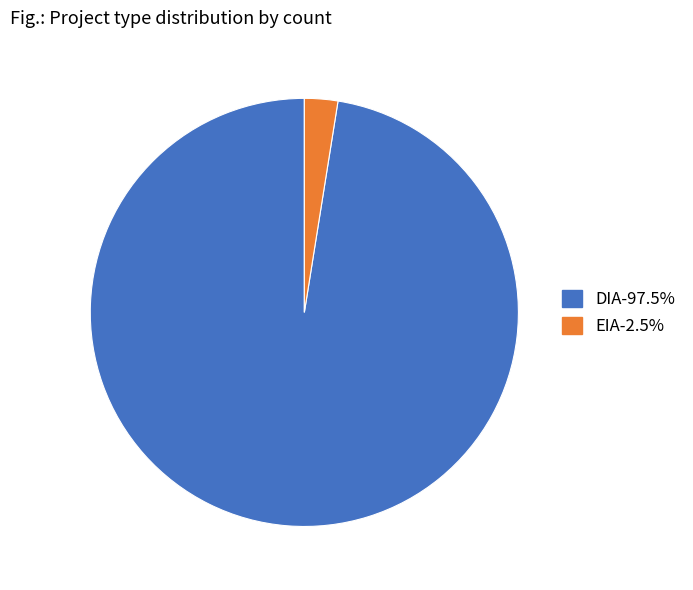

How many segments does this pie chart have?

2